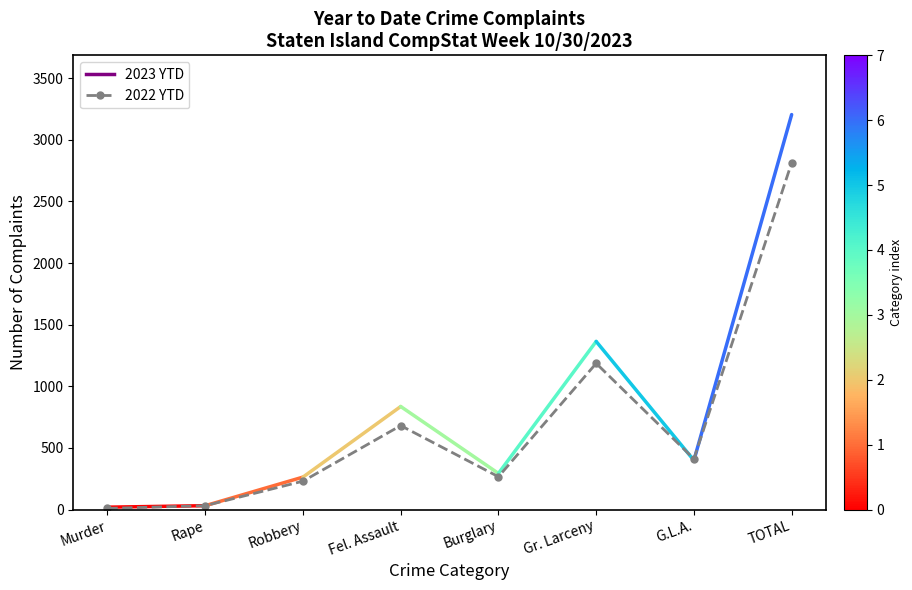

What is the difference between the values at Fel. Assault and Murder?

672